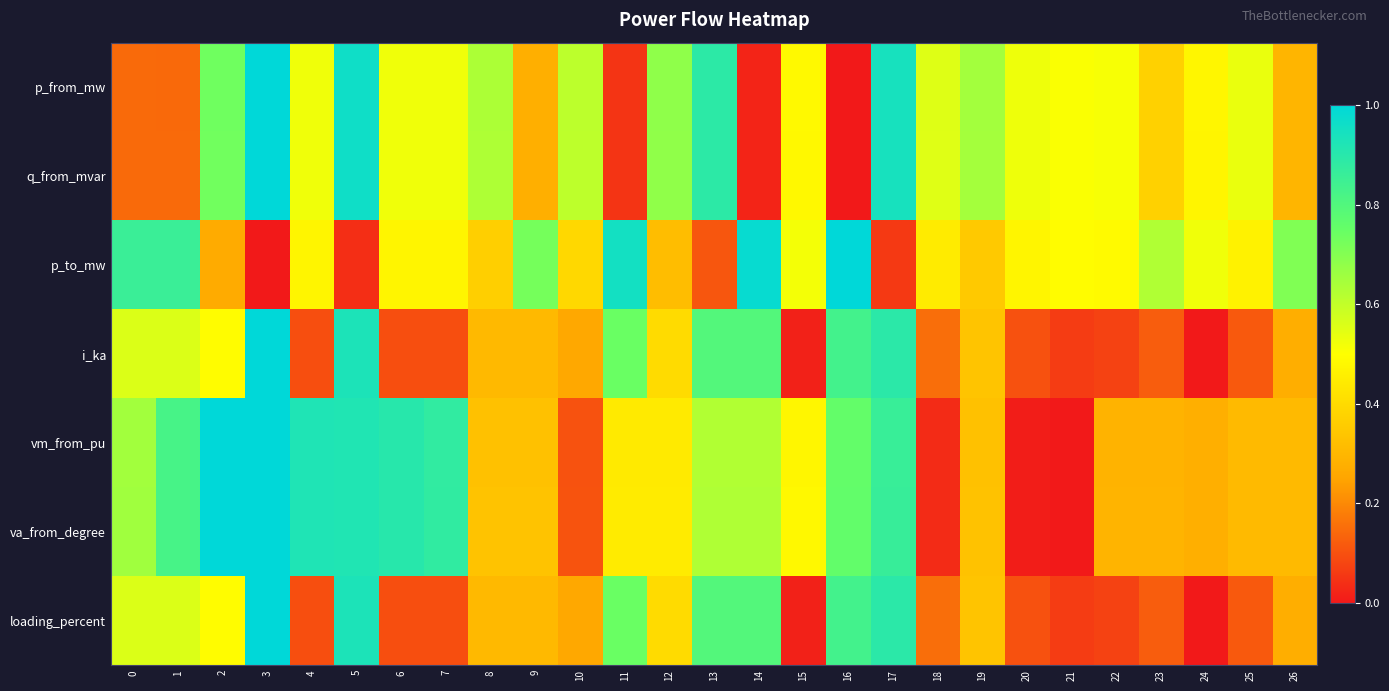

At how many categories does at least one series exceed 0?

27